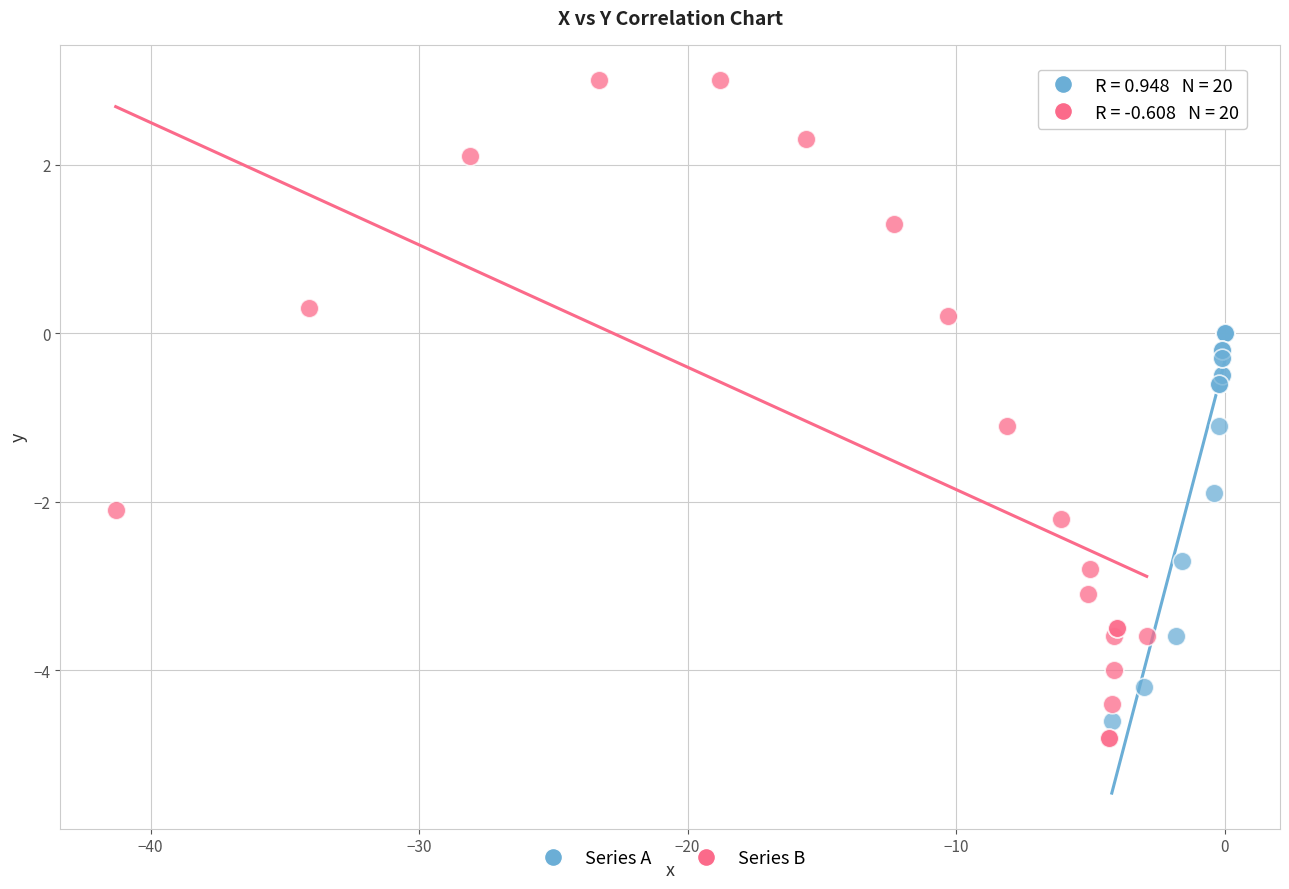

Which series contains the highest Y value?

Series B